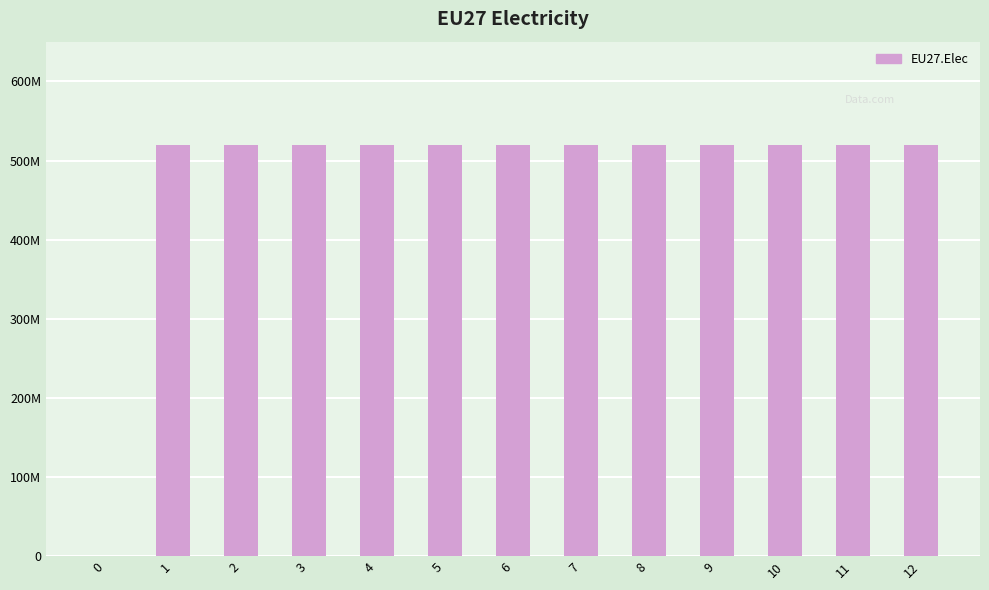

Are the bars horizontal?

No